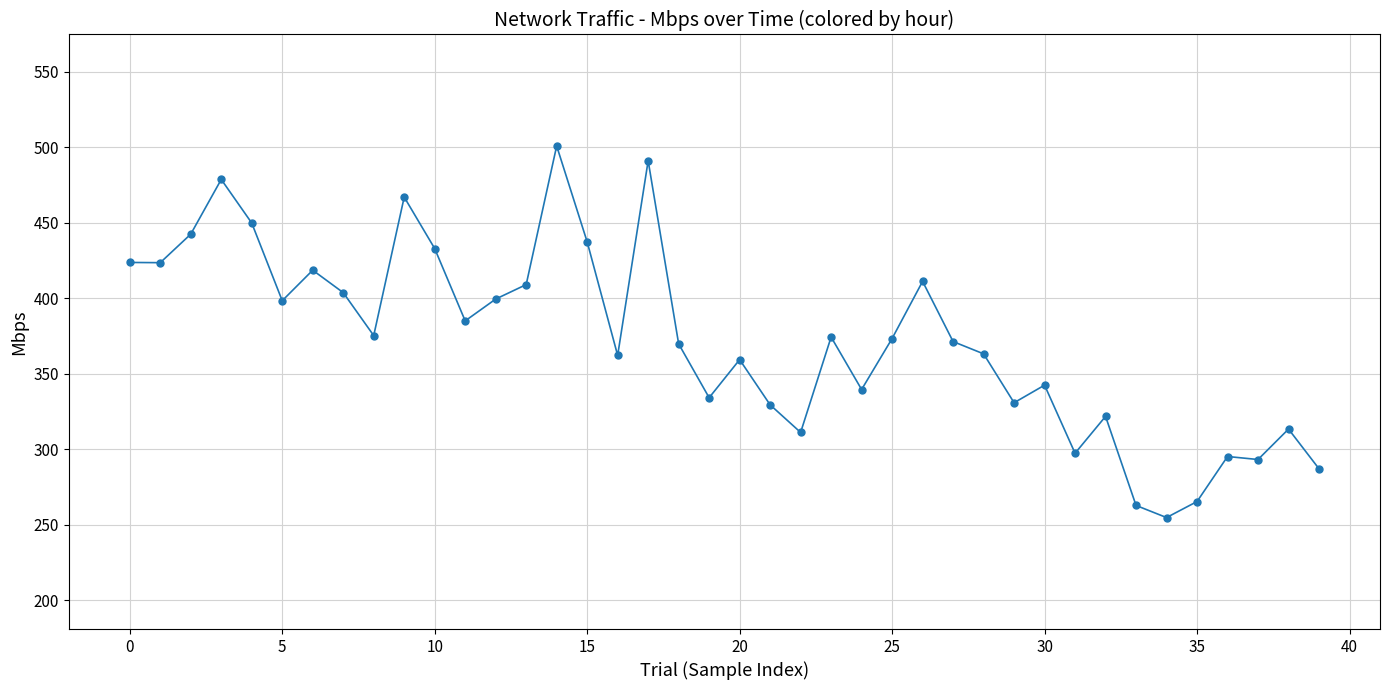

What is the maximum value shown in the chart?

500.8